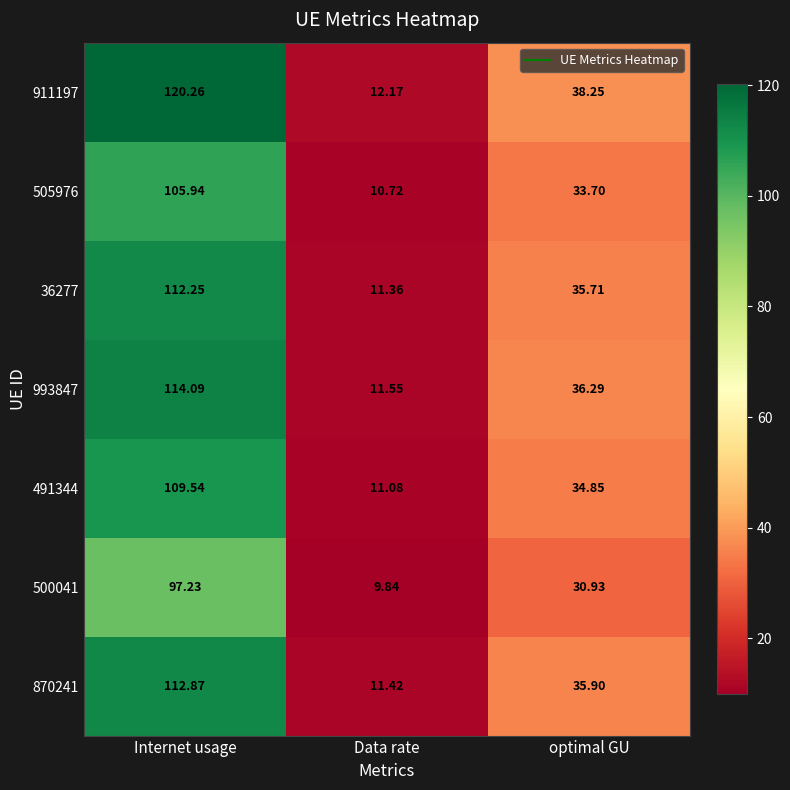

At which category does the chart reach its minimum across all series?

Data rate